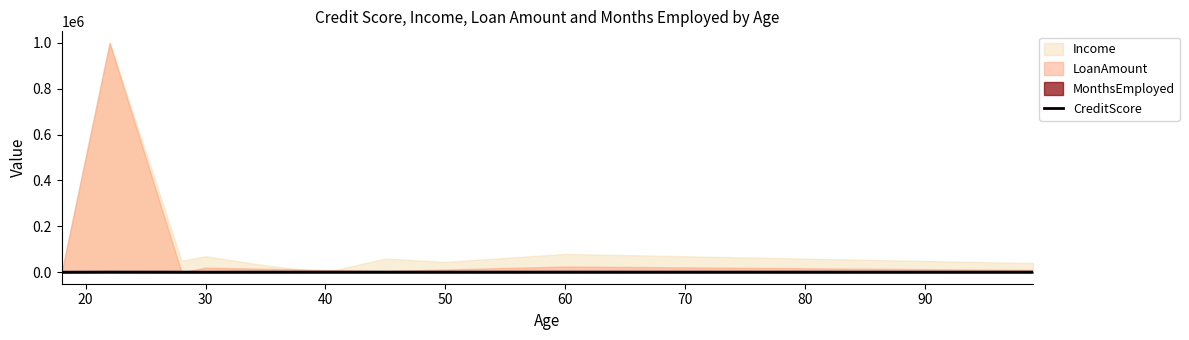

Is it true that the value at 20 is 850?

True